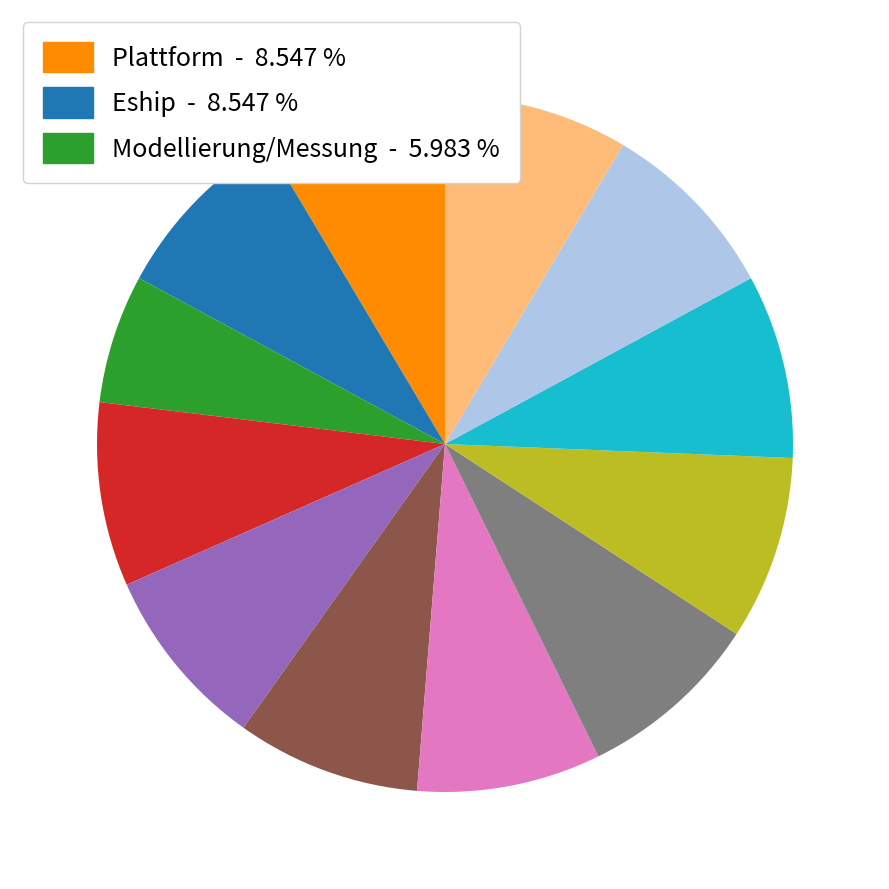

Is there a majority slice in this chart?

No